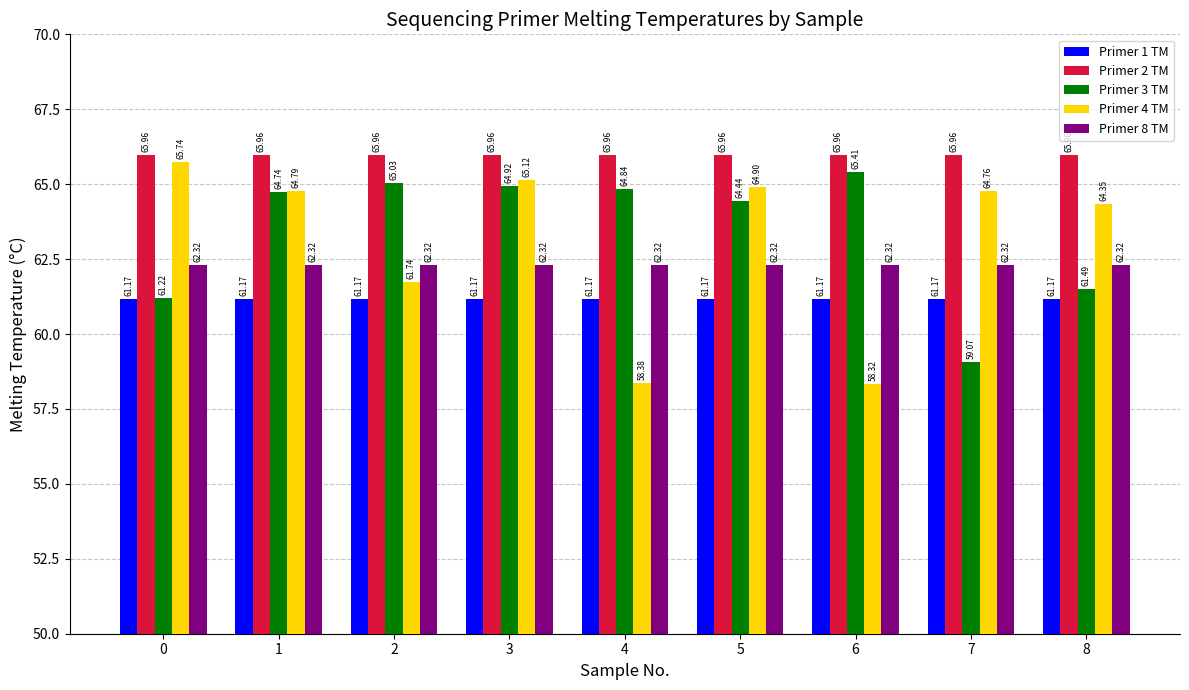

What is the spread (max minus min) of values at 0?

4.8